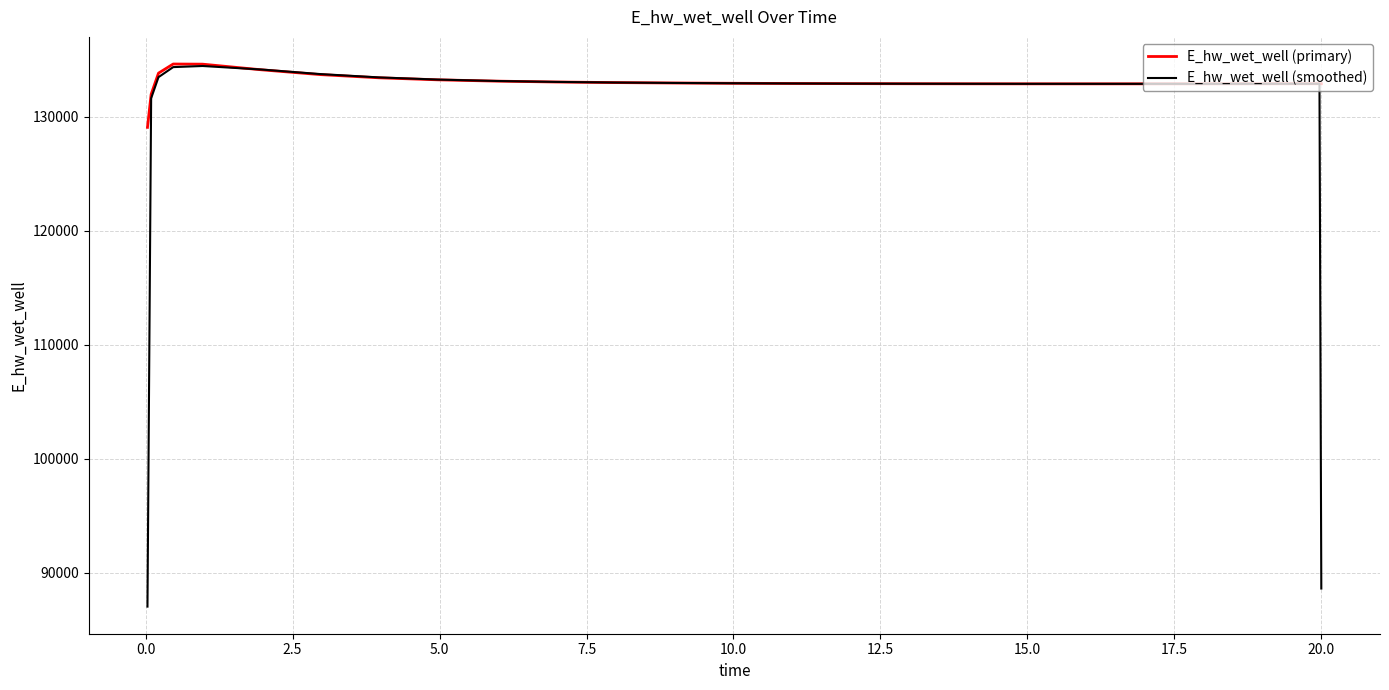

Which series ends up on top after the final intersection of E_hw_wet_well (primary) and E_hw_wet_well (smoothed)?

E_hw_wet_well (primary)